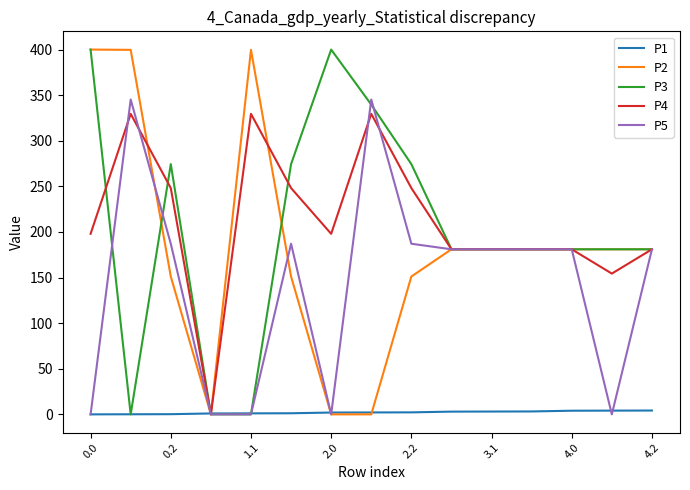

What is the highest value of the P4 series?

329.5